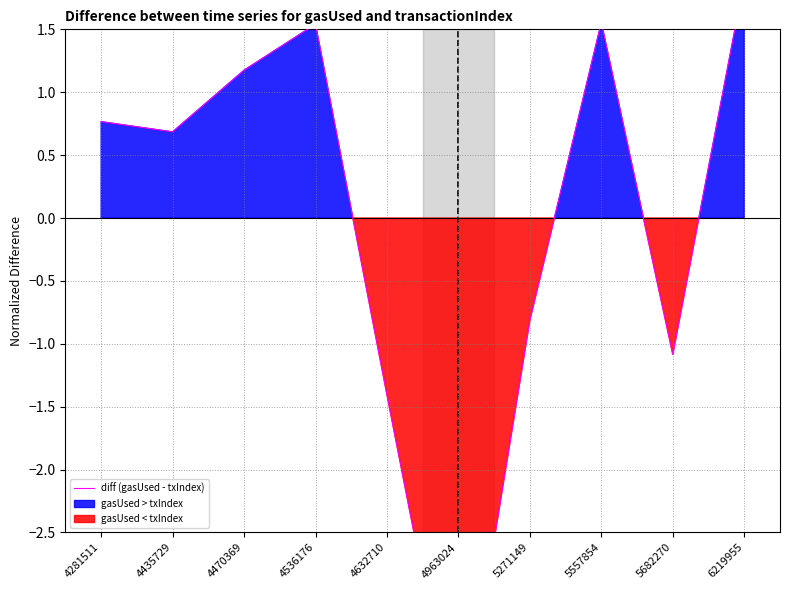

What is the change in value from 5271149 to 5557854?

+2.4